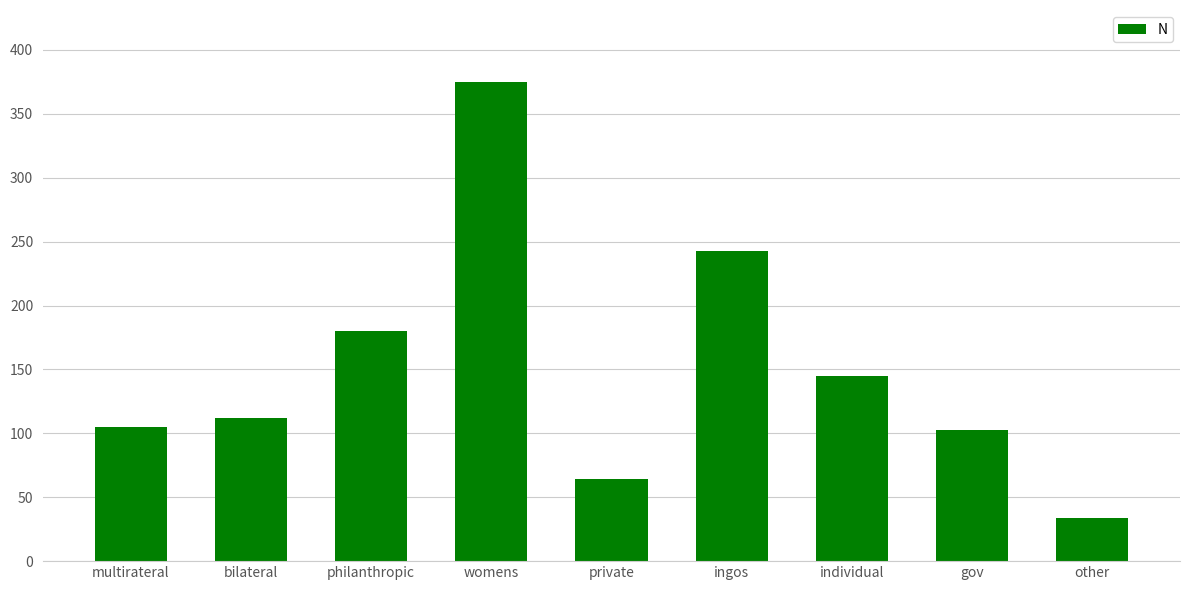

What is the change in value from womens to ingos?

-132